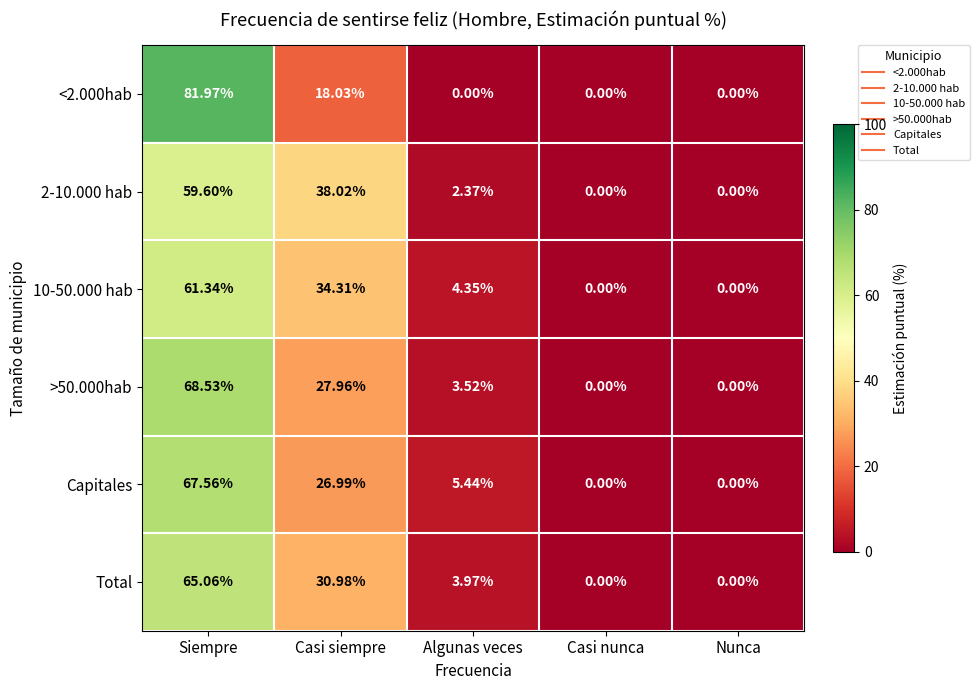

Where does the 10-50.000 hab series first go above 4?

Siempre